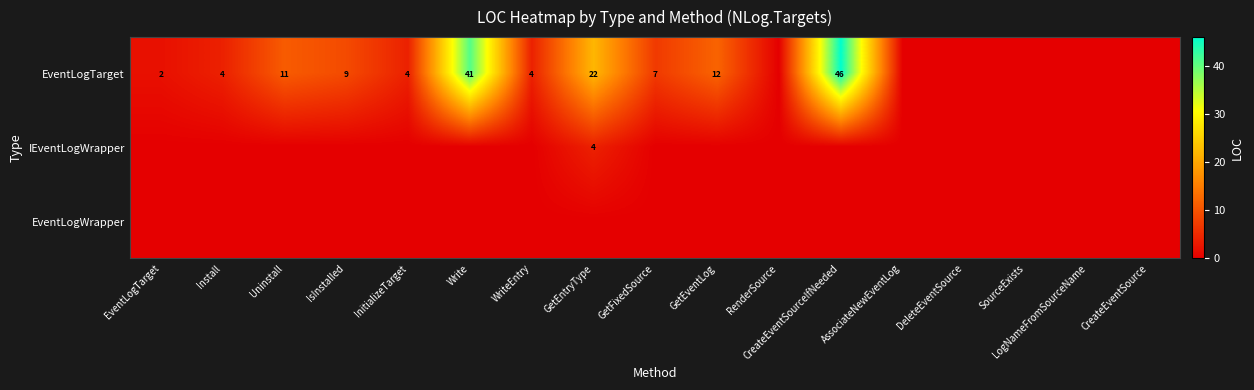

Is the value of EventLogTarget at LogNameFromSourceName greater than the value of IEventLogWrapper at RenderSource?

No